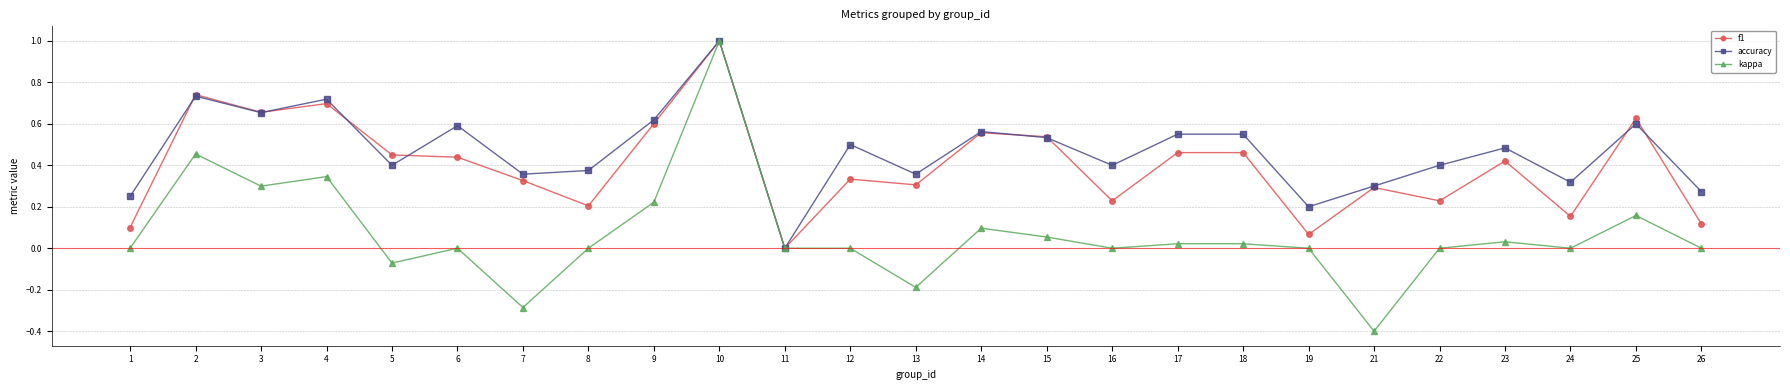

How many series are shown in this chart?

3